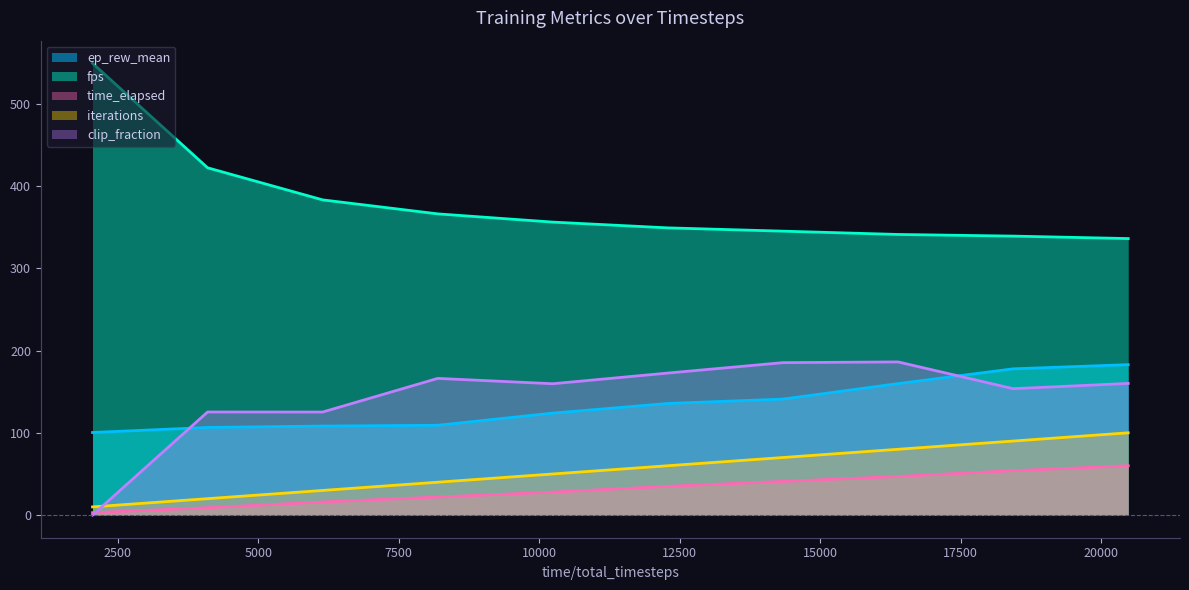

Reading left to right, list all the values displayed in this chart.

ep_rew_mean: 2048=100.4	4096=106.5	6144=108.2	8192=109.2	10240=123.9	12288=135.6	14336=141.0	16384=159.8	18432=177.7	20480=182.8
fps: 2048=549.0	4096=422.0	6144=383.0	8192=366.0	10240=356.0	12288=349.0	14336=345.0	16384=341.0	18432=339.0	20480=336.0
clip_fraction: 2048=0.0	4096=125.3	6144=125.2	8192=166.1	10240=159.6	12288=172.6	14336=185.3	16384=186.1	18432=153.6	20480=160.0
time_elapsed: 2048=3.0	4096=9.0	6144=16.0	8192=22.0	10240=28.0	12288=35.0	14336=41.0	16384=47.0	18432=54.0	20480=60.0
iterations: 2048=10.0	4096=20.0	6144=30.0	8192=40.0	10240=50.0	12288=60.0	14336=70.0	16384=80.0	18432=90.0	20480=100.0